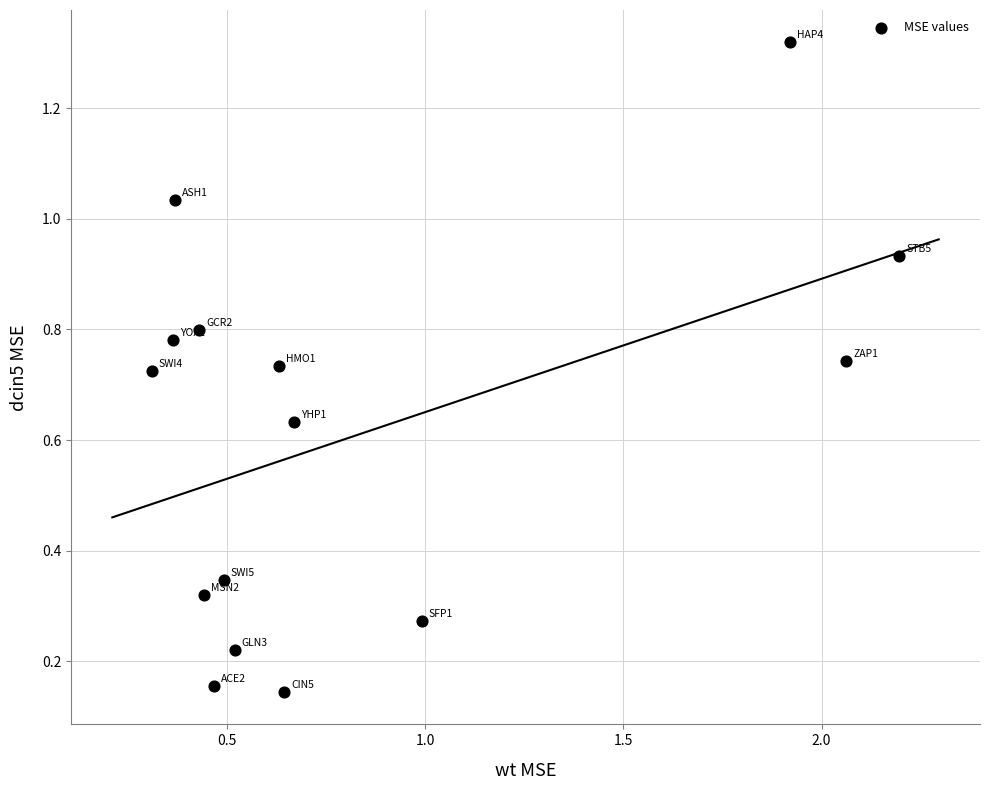

What is the range of Y values (max minus min)?

1.2